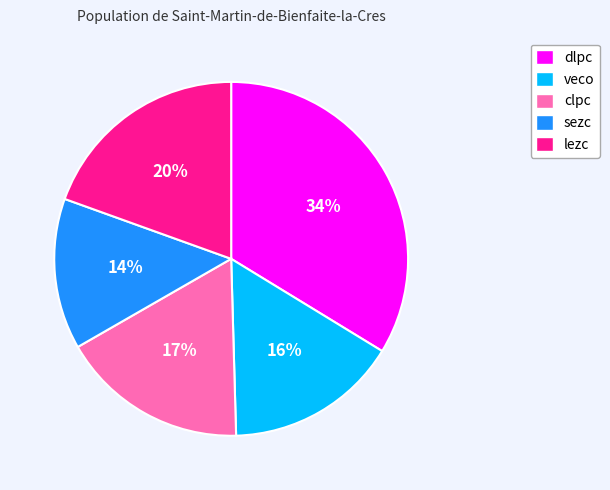

To the nearest percent, what is the difference between the largest and smallest slice percentages?

20%